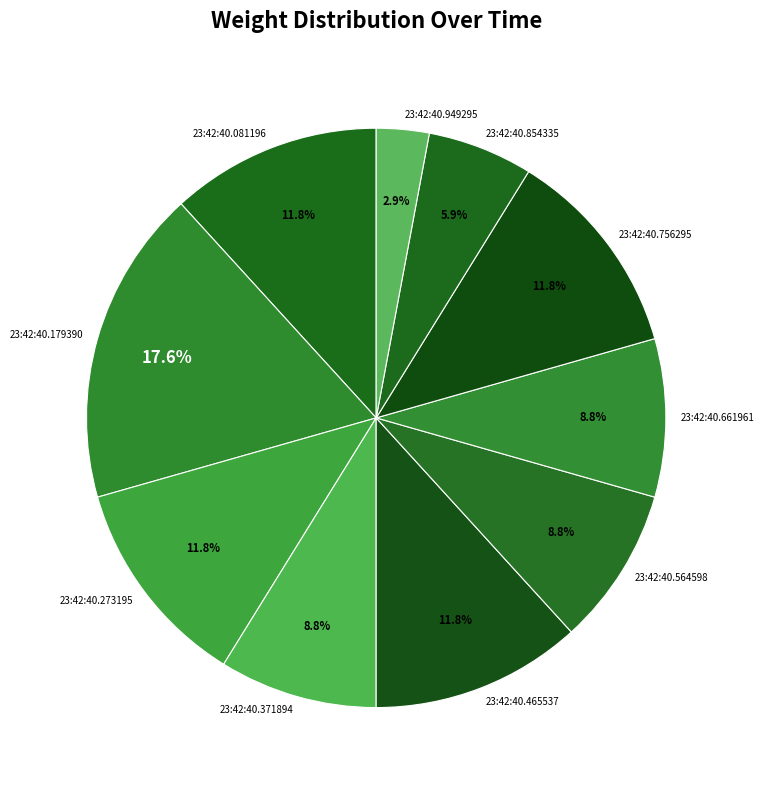

Count the number of slices in the pie.

10